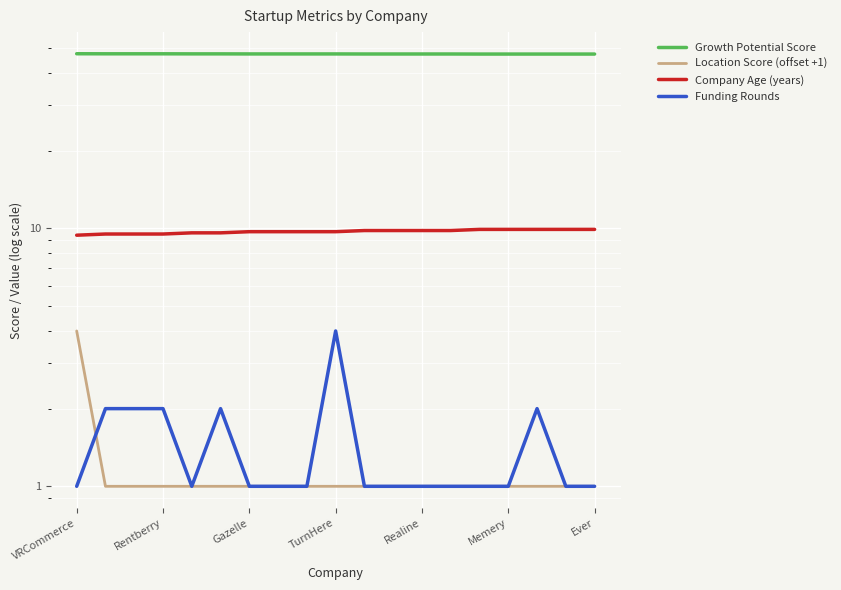

True or false: Company Age (years) and Growth Potential Score cross at least once.

False